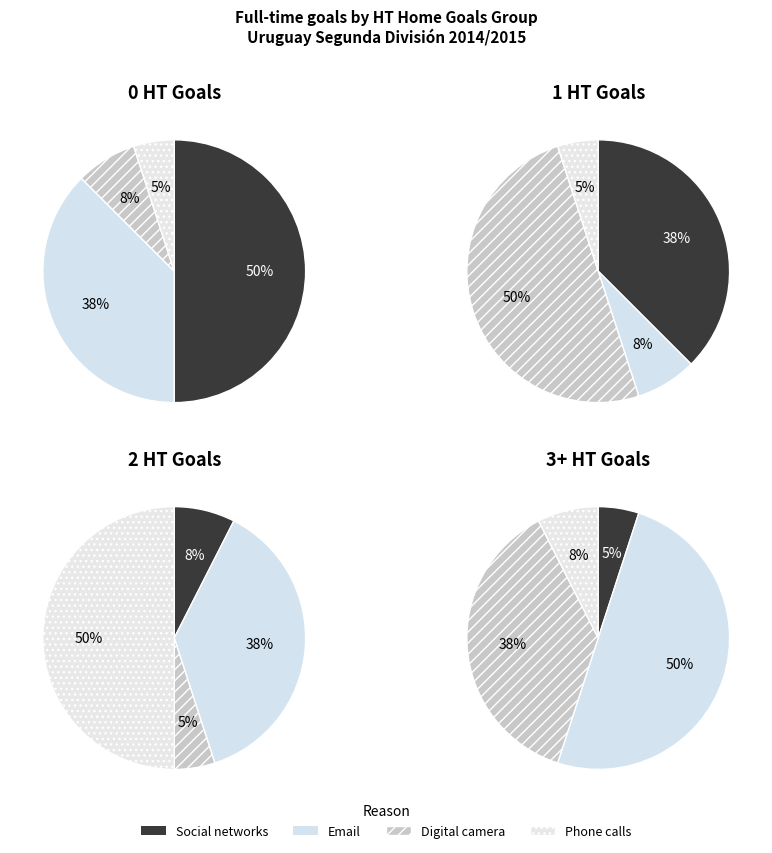

Is it true that 3 is 32% of the pie?

False